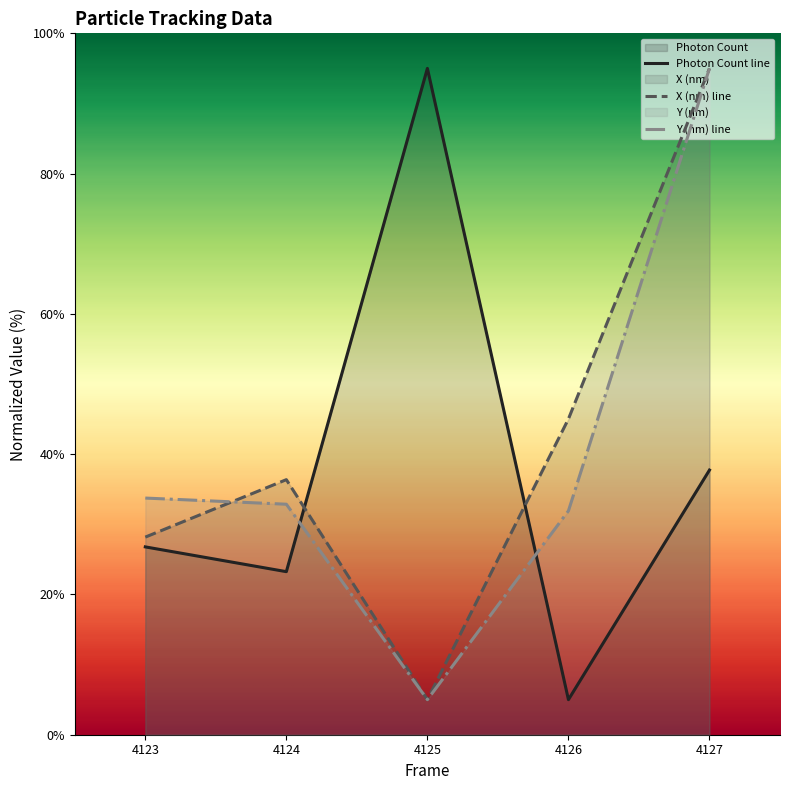

What is the sum of all X (nm) values?

209.6